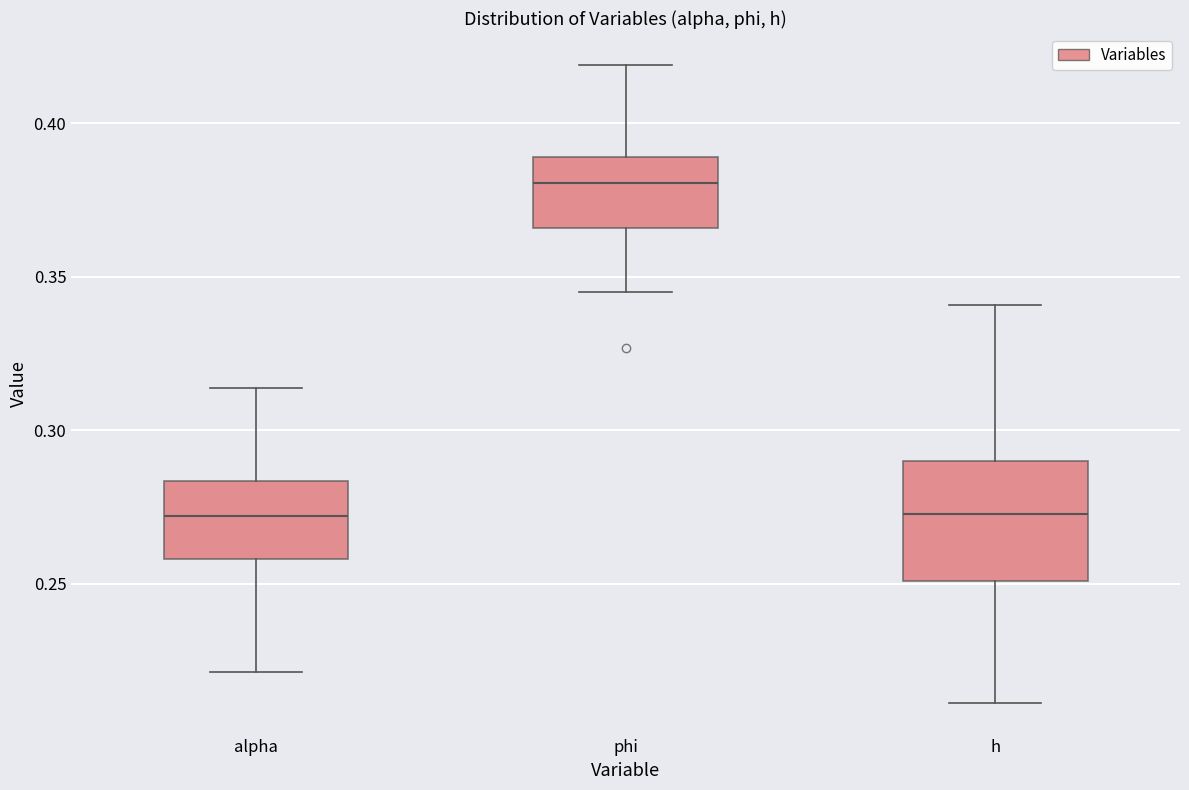

Where is the upper edge of the box for h on the y-axis? The values are not printed on the chart, so give them approximately, as read against the axis.

0.290